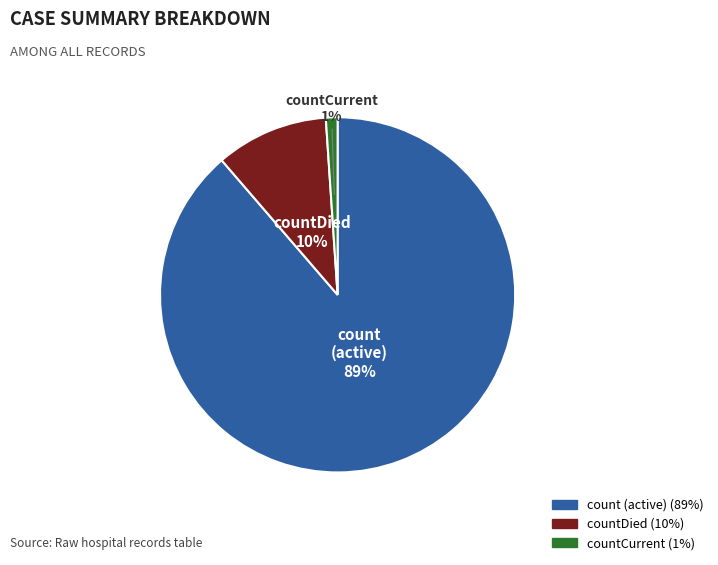

Is countCurrent the majority of the pie?

No